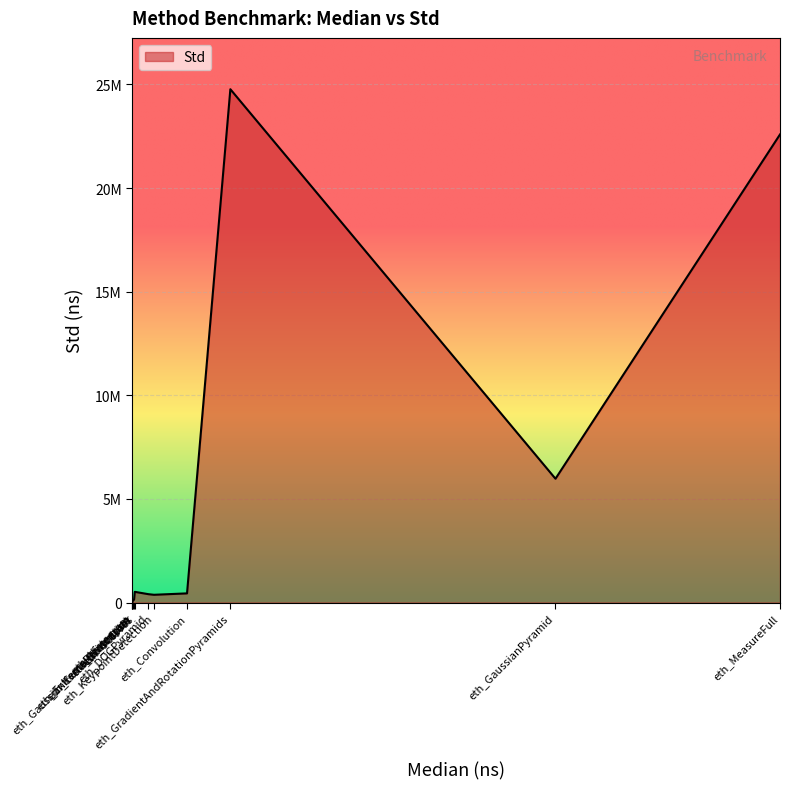

Reading right to left, transcribe all the data shown in this chart.

22586000.0	516209.0	373974.0	8.9	65.2	24769000.0	403089.0	5973770.0	41.5	142000.0	441572.0	85157.6